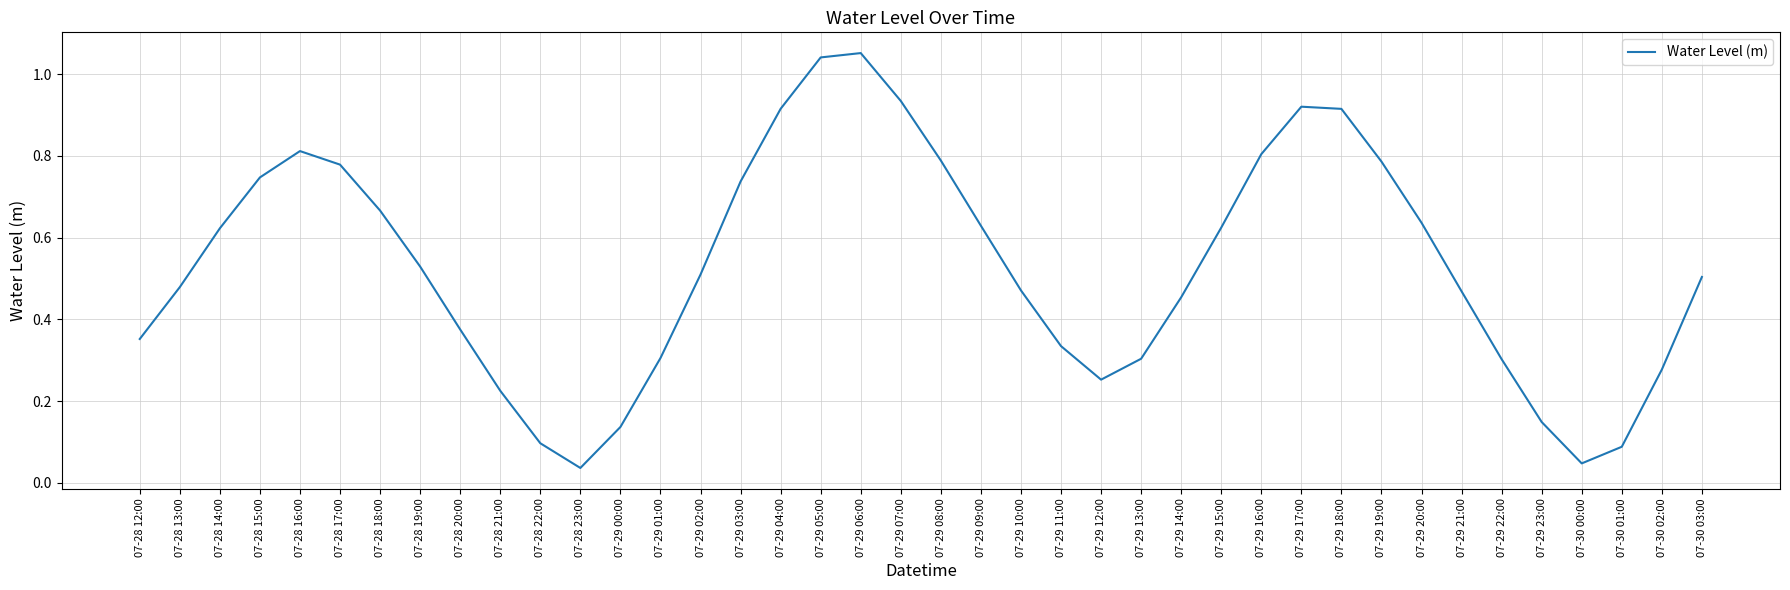

Does the chart display data point markers on the line(s)?

No